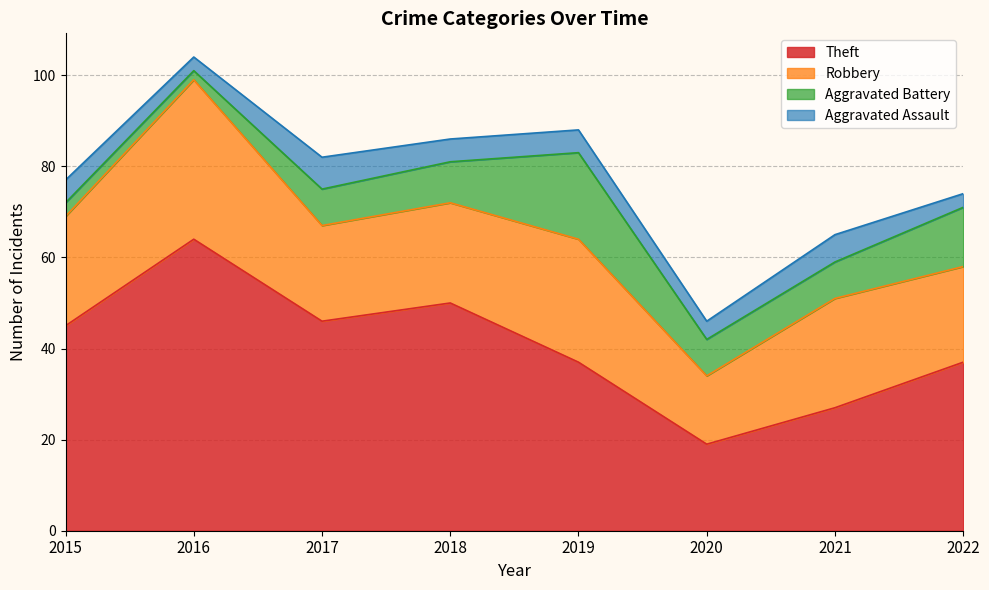

Which series has the largest total across all categories?

Theft